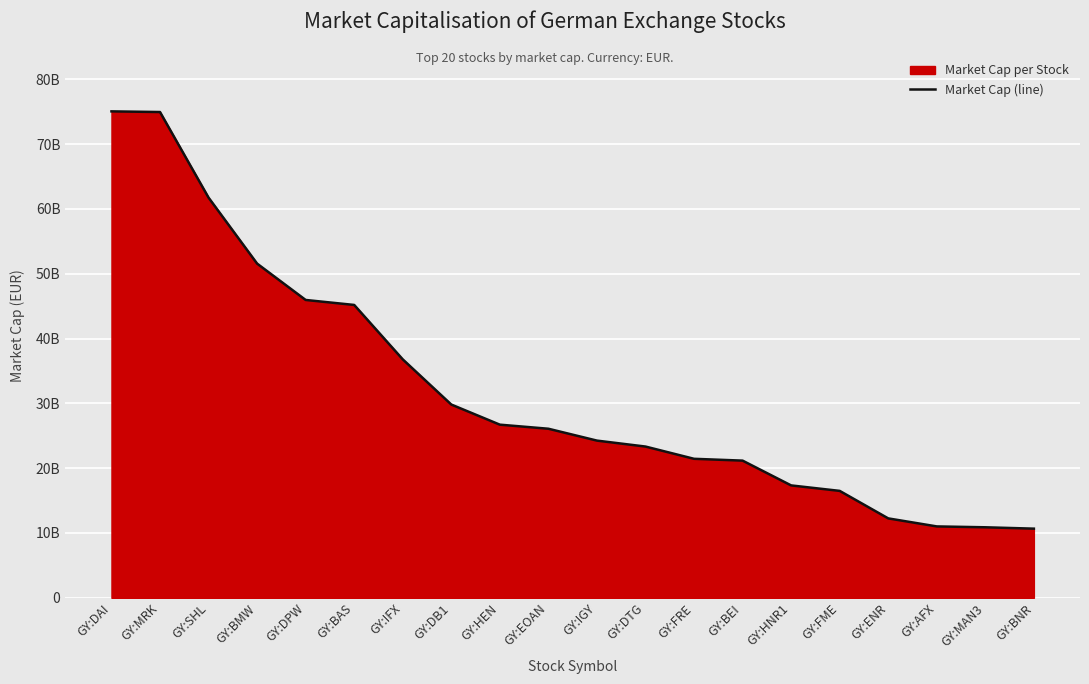

How many data points are less than 26086737920?

10